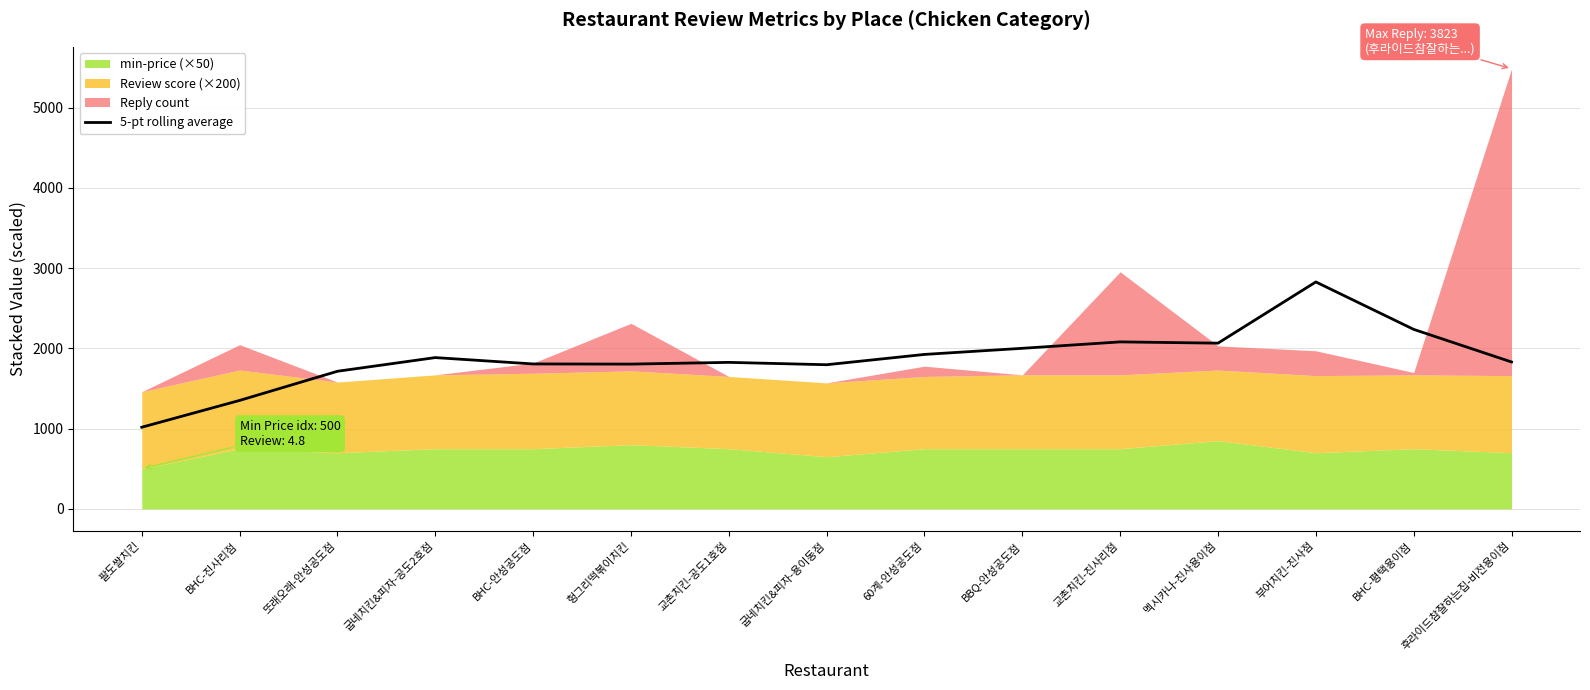

What is the label of the 14th point from the right?

BHC-진사리점